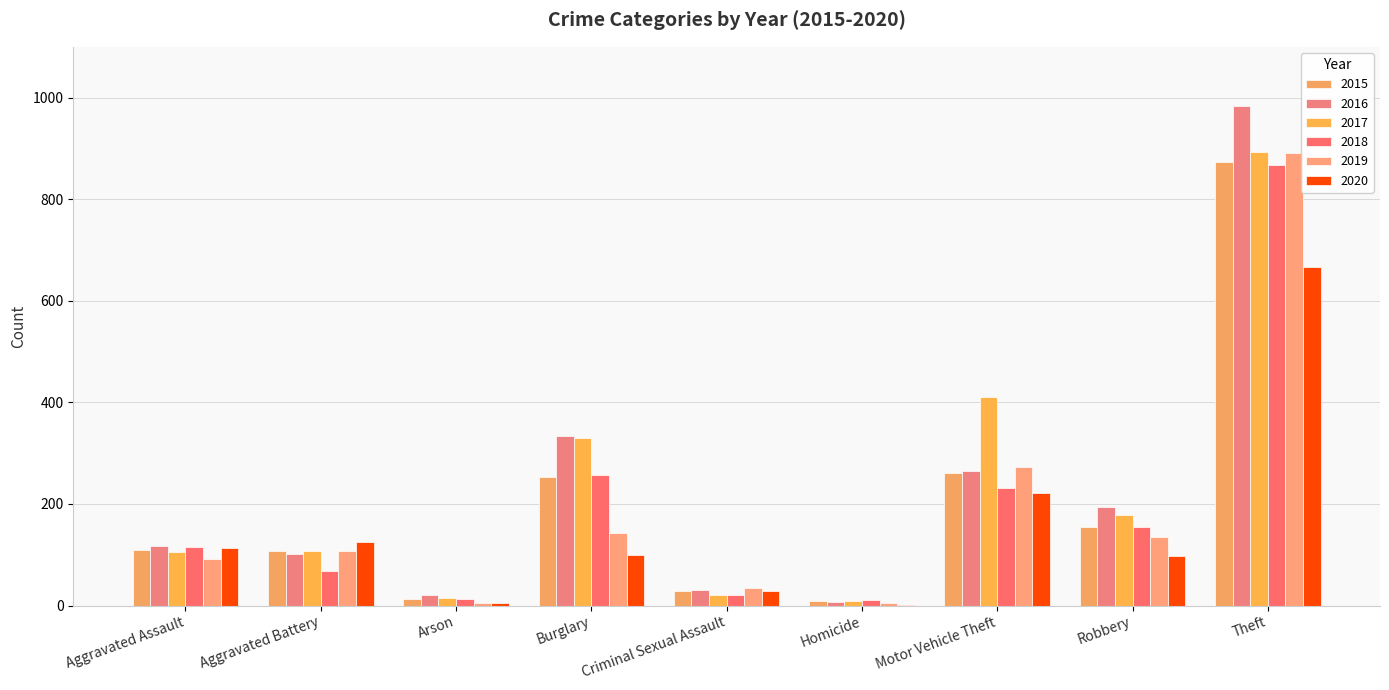

Which category has the highest value in the 2018 series?

Theft